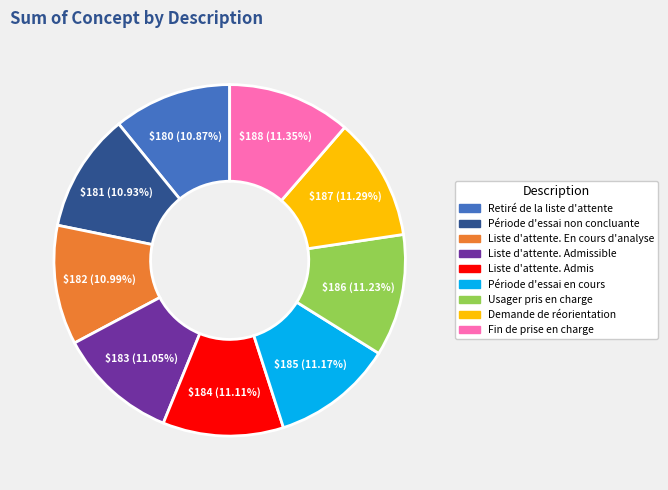

To the nearest percent, what portion does Fin de prise en charge represent?

11%